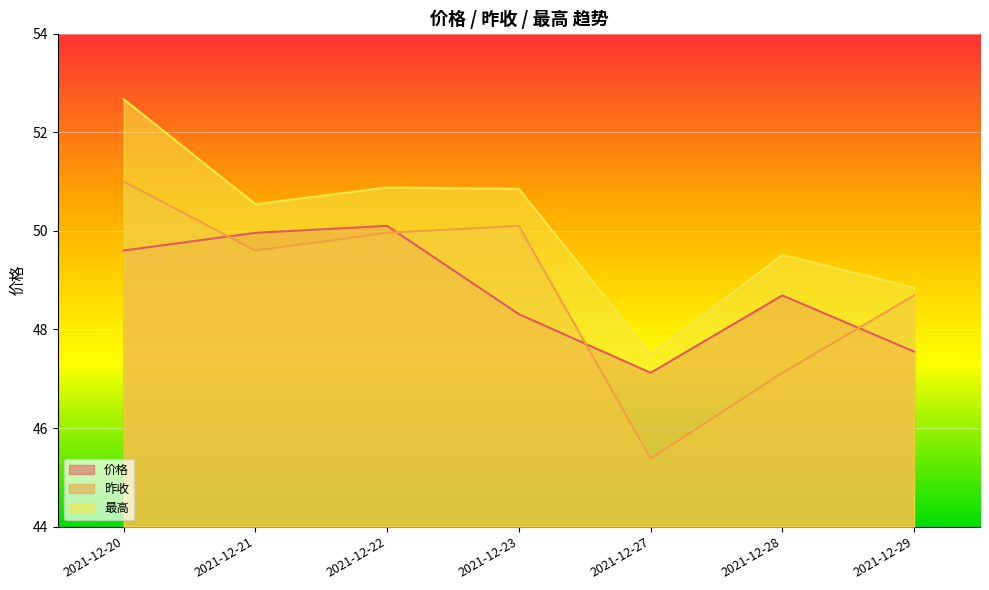

What is the difference between the second highest and minimum values in the 最高 series?

3.4